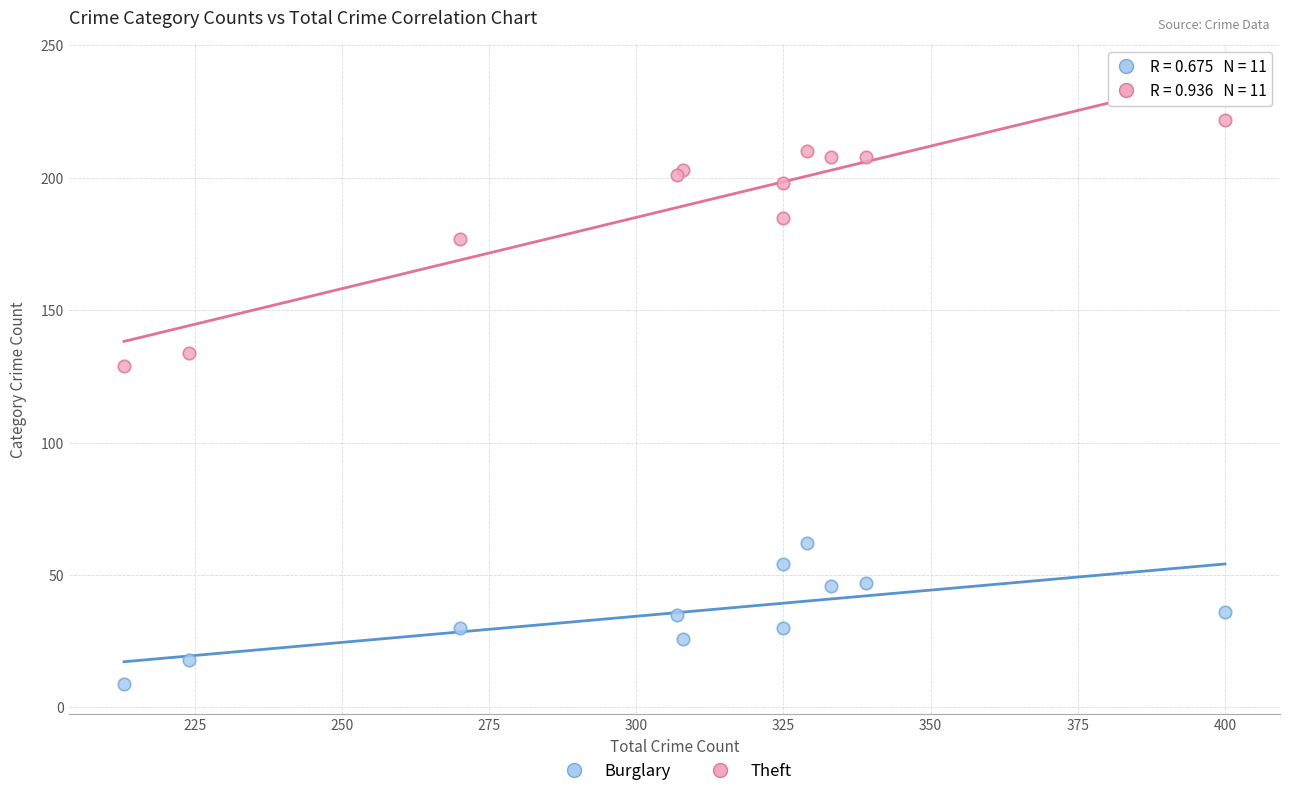

Which series contains the lowest Y value?

Burglary